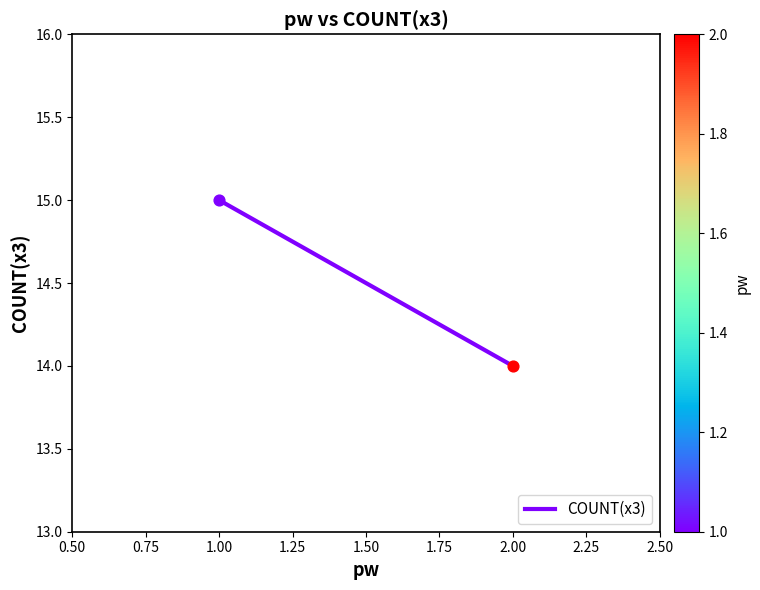

Between 1.00 and 2.00, which is larger?

1.00